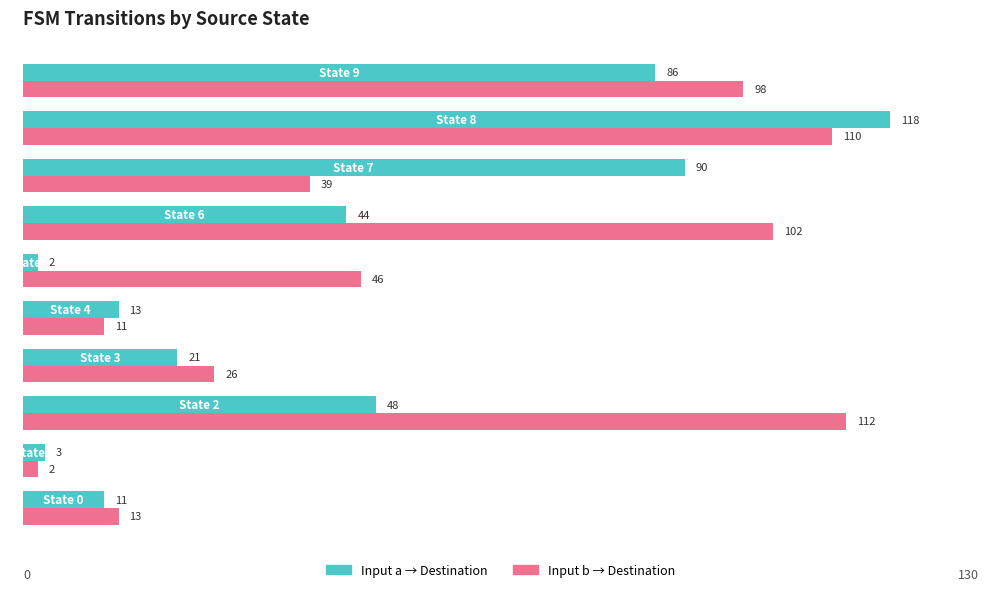

What is the greatest value displayed?

118